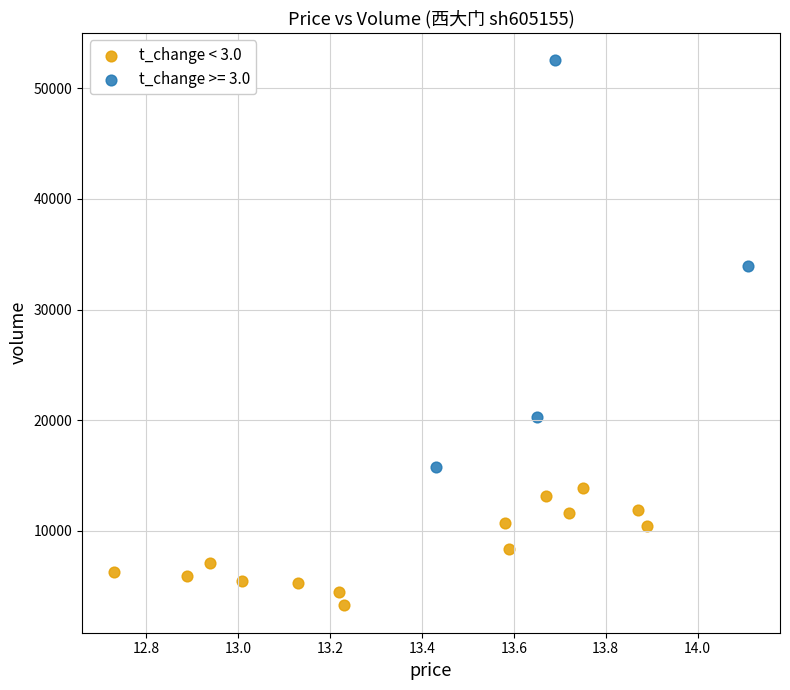

Which series has the largest Y range (max minus min)?

t_change >= 3.0